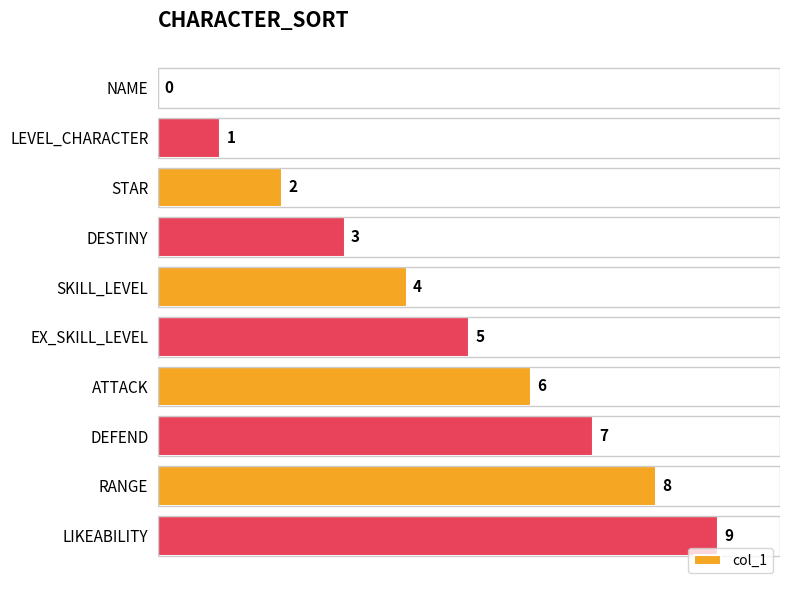

Is it true that the value at 9 is 9?

True